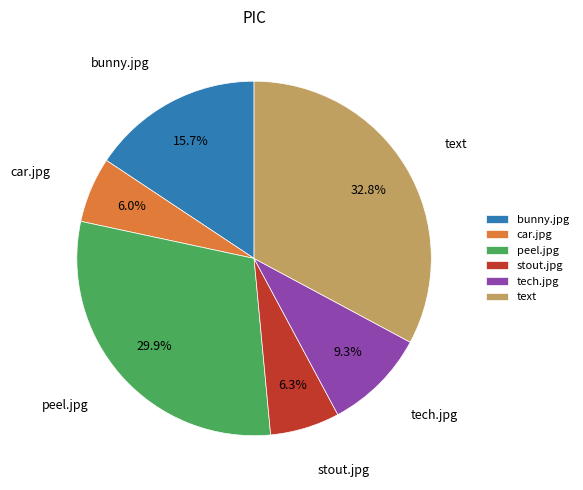

Between bunny.jpg and text, which is larger?

text